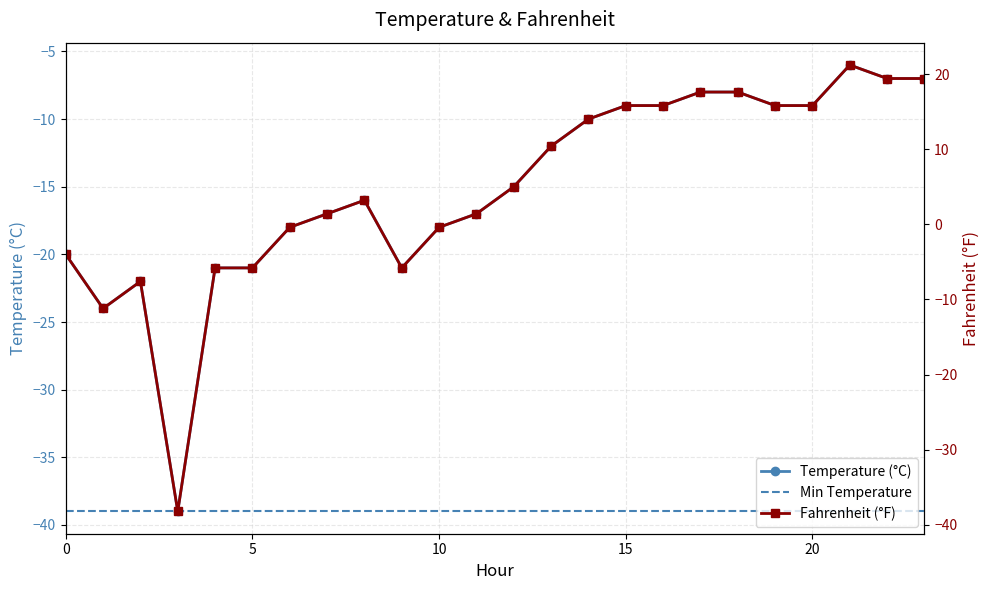

True or false: Fahrenheit and Temperature cross at least once.

False